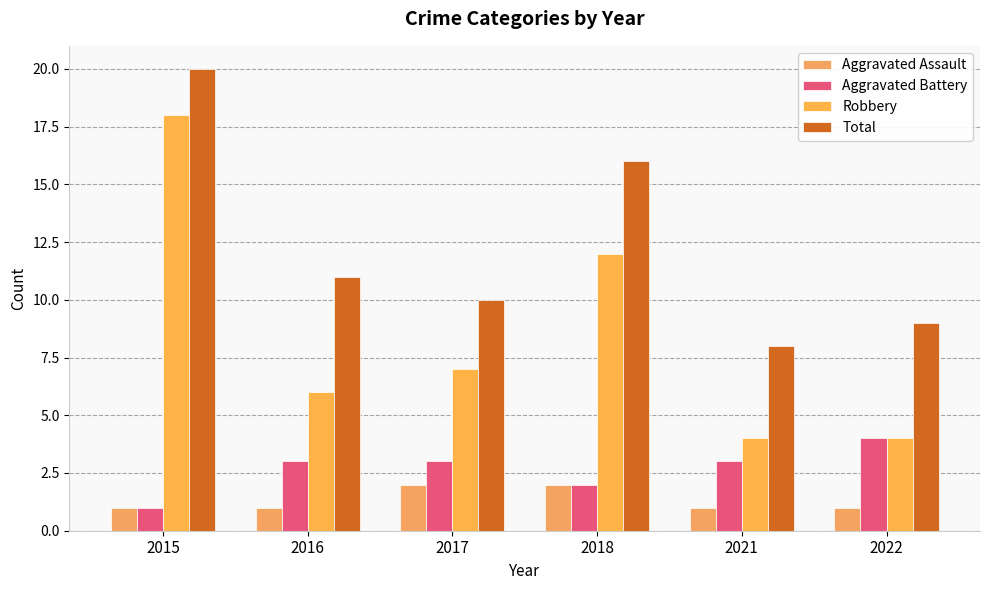

Reading left to right, what are all the values shown in this chart?

Aggravated Assault: 2015=1	2016=1	2017=2	2018=2	2021=1	2022=1
Aggravated Battery: 2015=1	2016=3	2017=3	2018=2	2021=3	2022=4
Robbery: 2015=18	2016=6	2017=7	2018=12	2021=4	2022=4
Total: 2015=20	2016=11	2017=10	2018=16	2021=8	2022=9